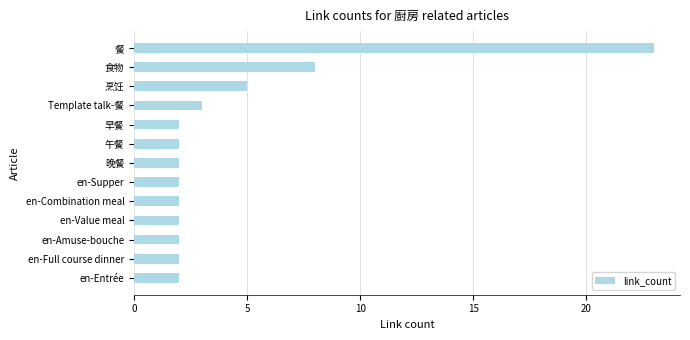

Reading top to bottom, transcribe all the data shown in this chart.

23	8	5	3	2	2	2	2	2	2	2	2	2